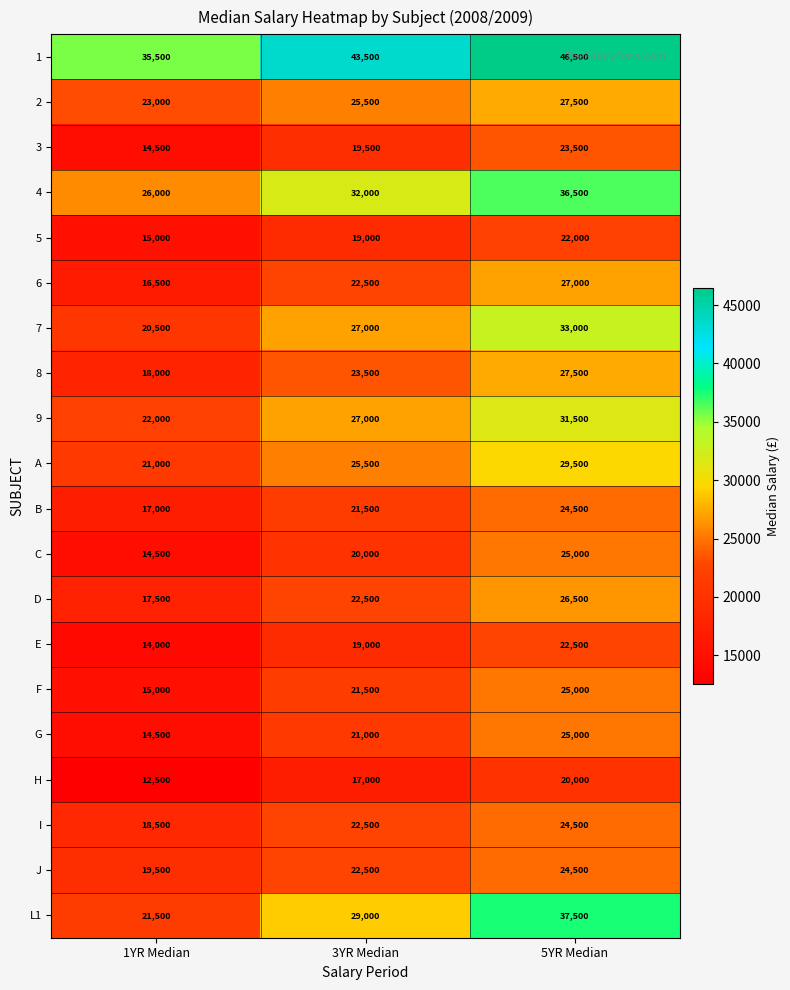

How many data points does each series have?

3